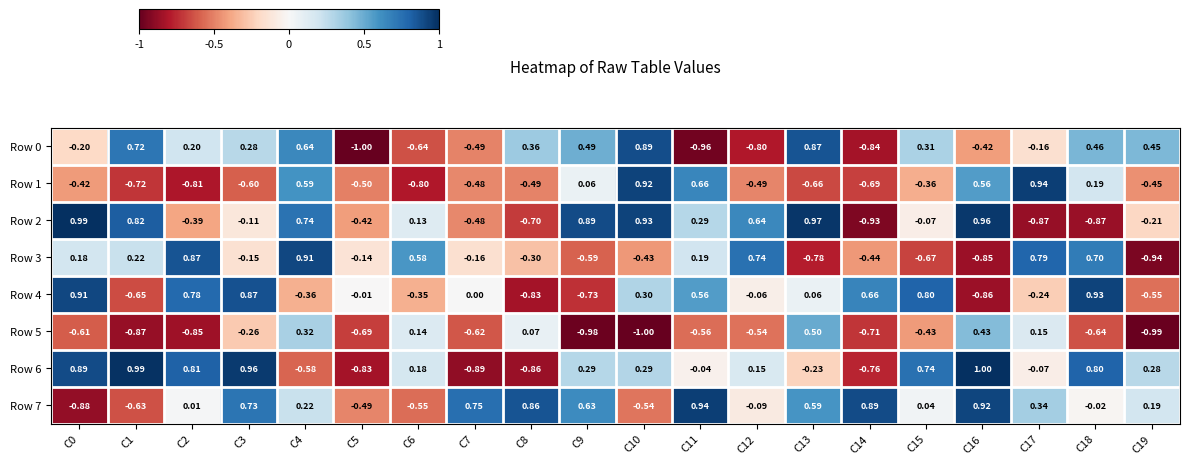

At how many categories does at least one series exceed 0?

19